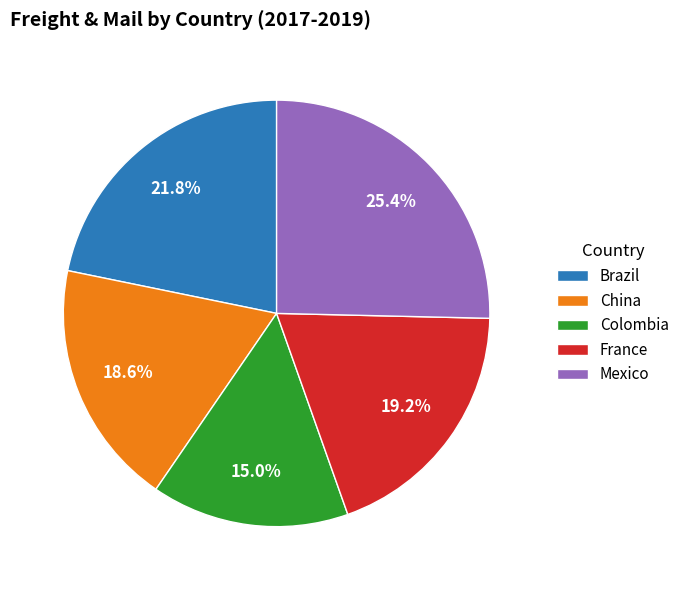

What percentage is NOT represented by France?

80.8%